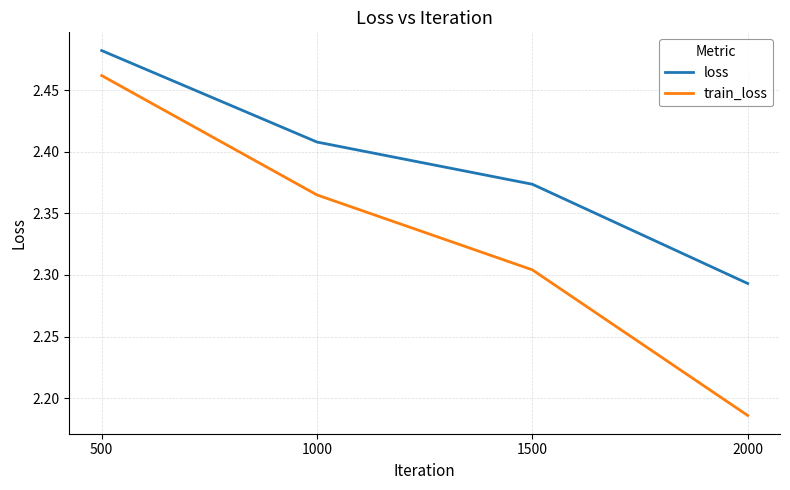

True or false: loss and train_loss cross at least once.

False